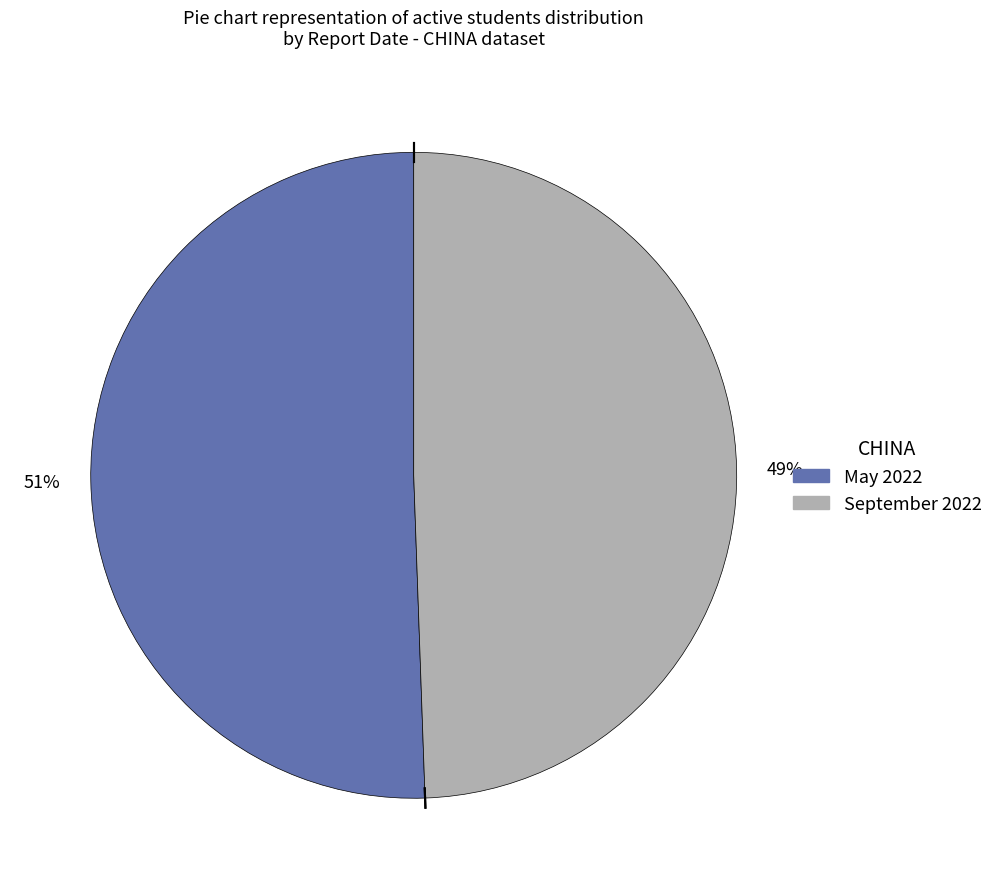

Do May 2022 and September 2022 together represent more than half of the pie?

Yes